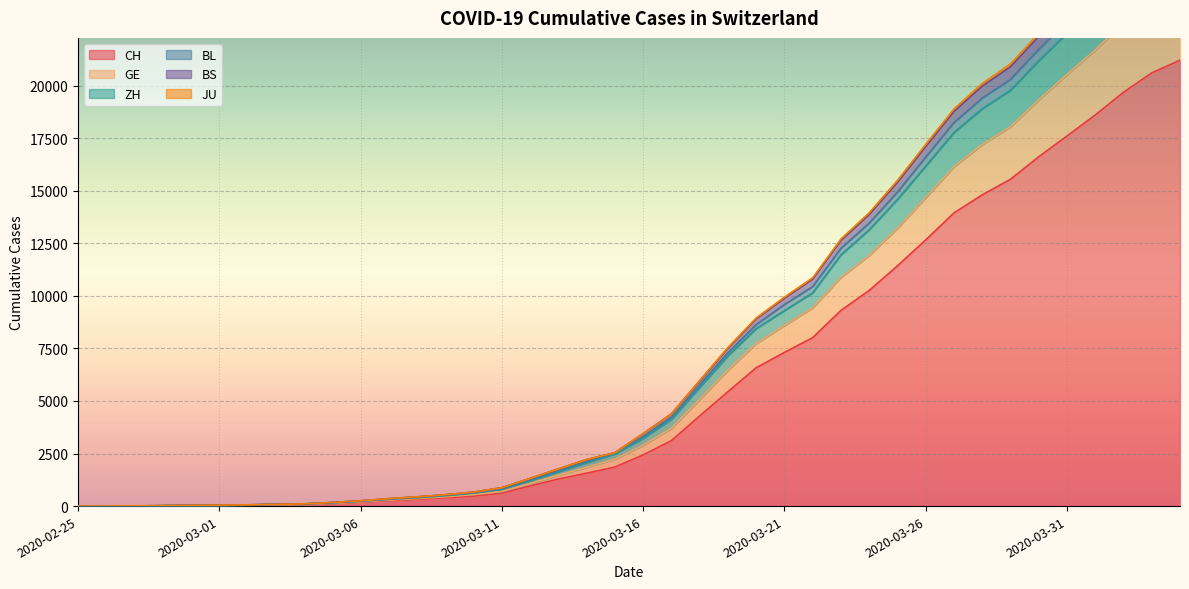

Where does the CH series first go above 2433?

2020-03-17